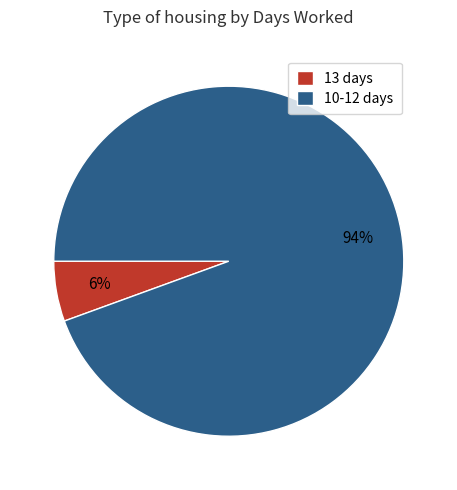

Rank the categories by value from lowest to highest.

13 days, 10-12 days